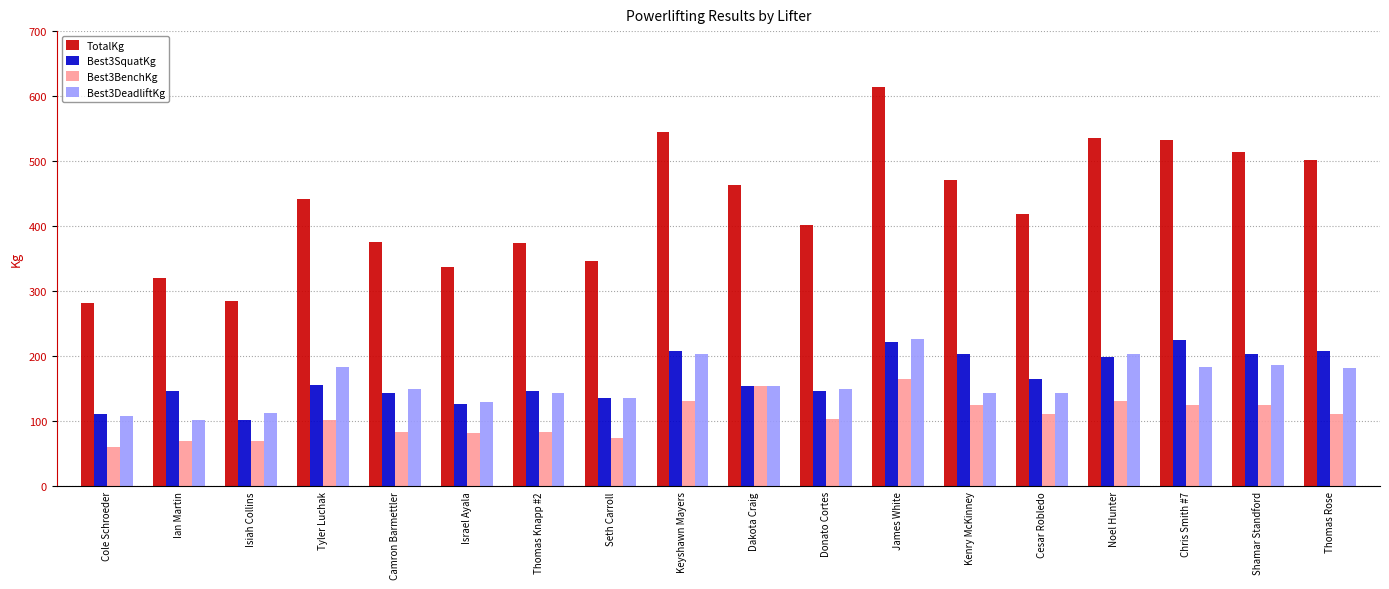

At Shamar Standford, list the series in order from smallest to largest.

Best3BenchKg, Best3DeadliftKg, Best3SquatKg, TotalKg